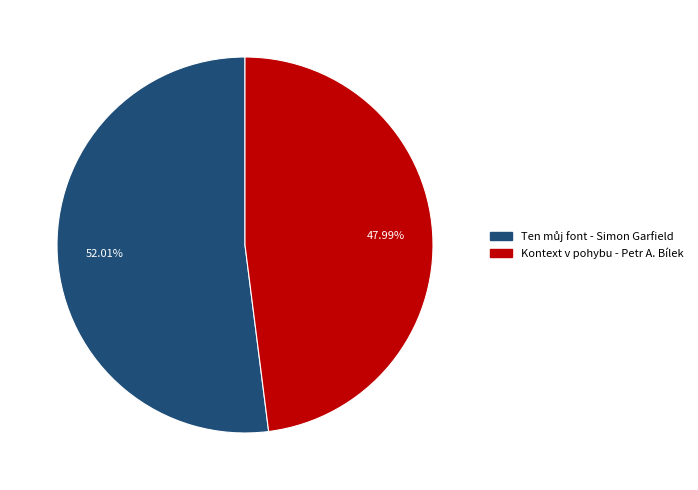

Is it true that Kontext v pohybu - Petr A. Bílek is 48% of the pie?

True